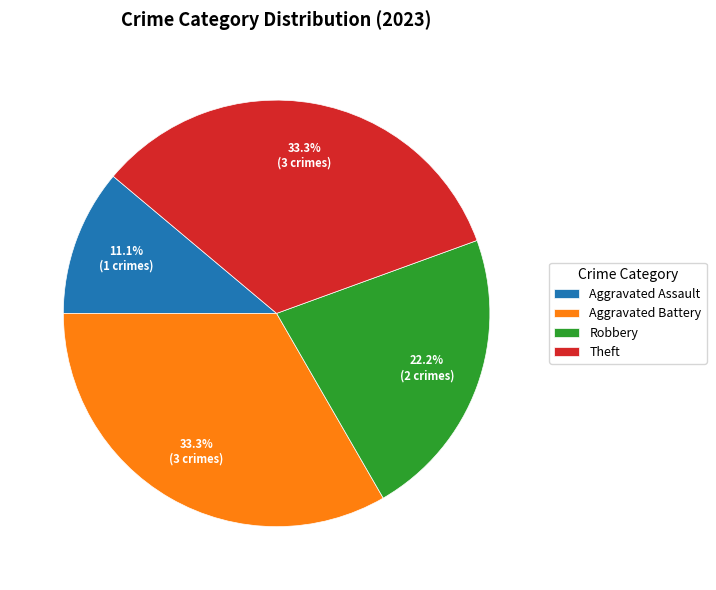

What percentage do Robbery and Theft together represent?

55.6%